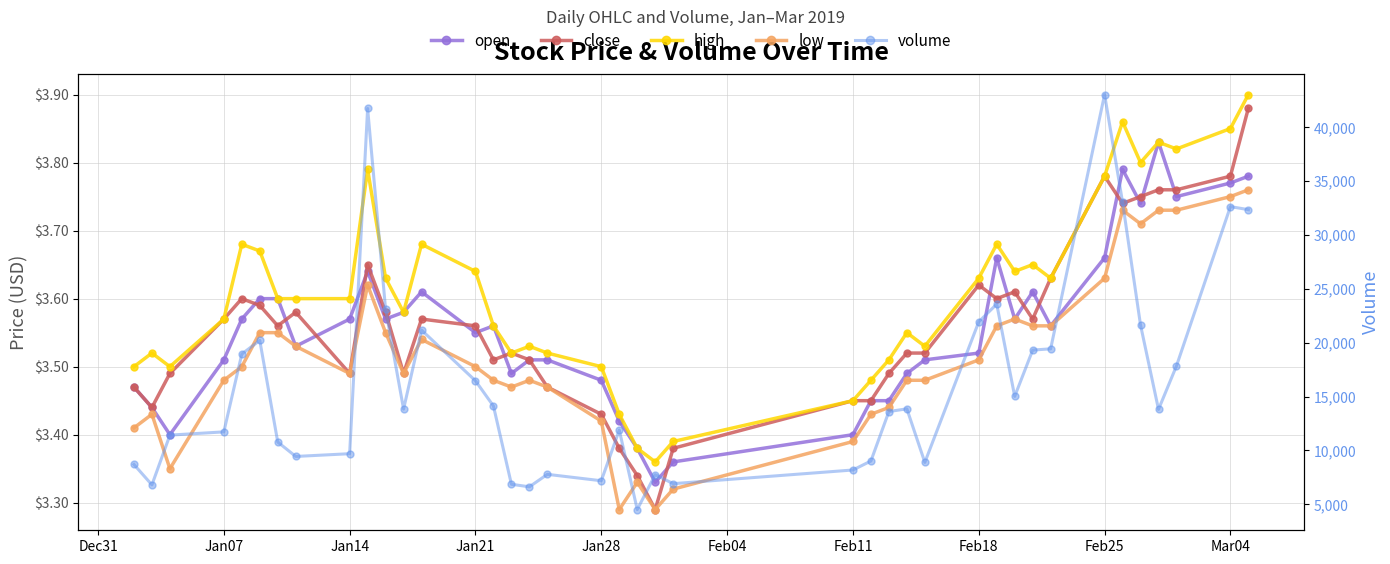

True or false: high and low intersect in this chart.

False